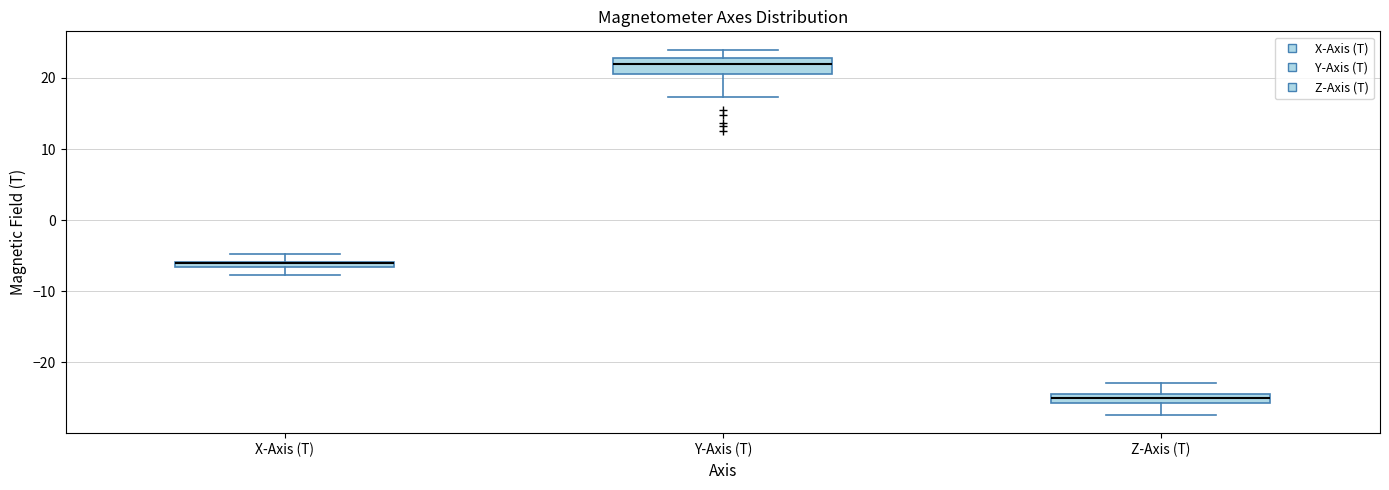

Comparing the boxes themselves (not the whiskers), which one is the tallest?

Y-Axis (T)